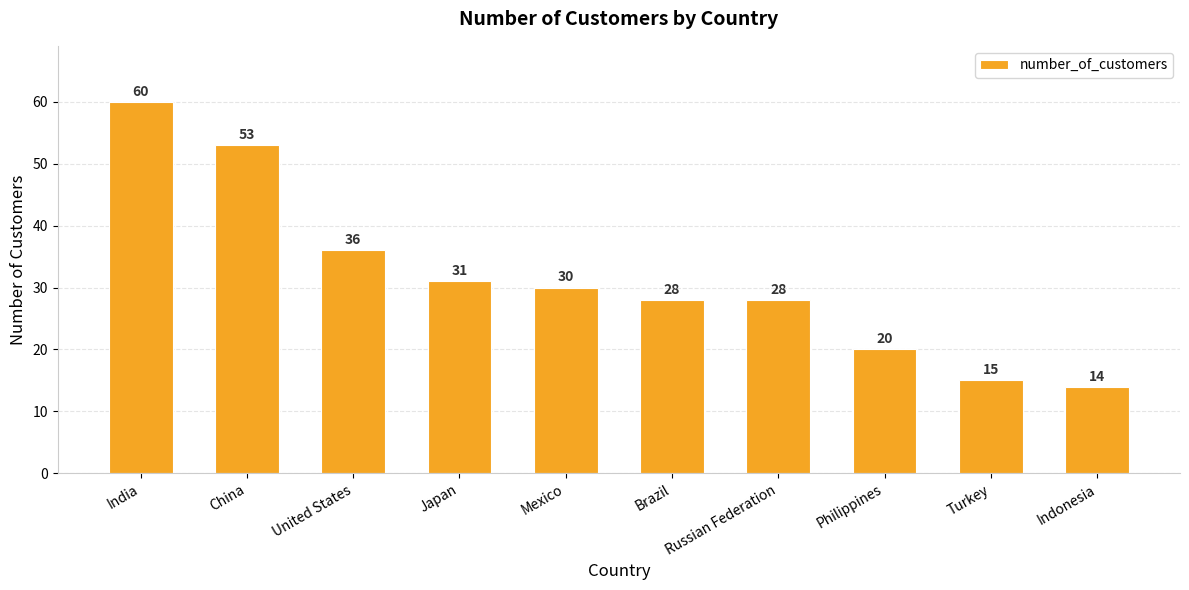

What is the difference between the maximum and minimum values?

46